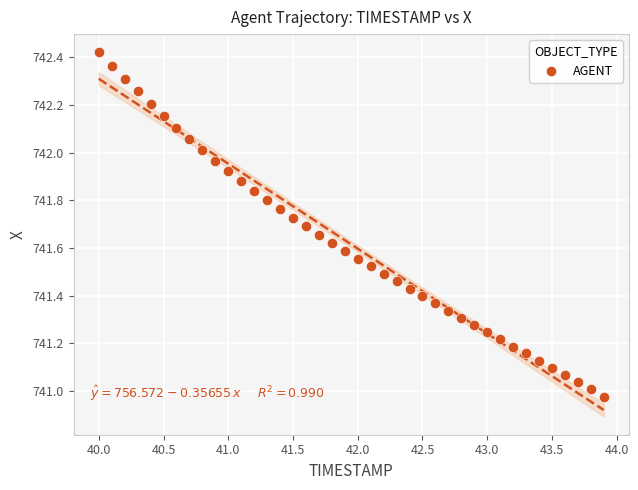

What is the range of Y values (max minus min)?

1.4